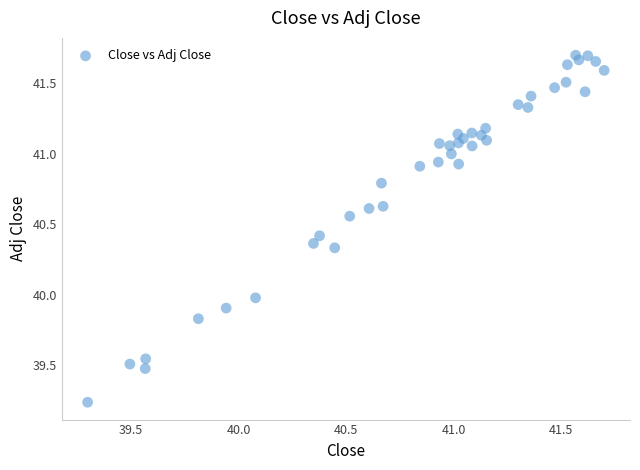

What is the range of X values (max minus min)?

2.4